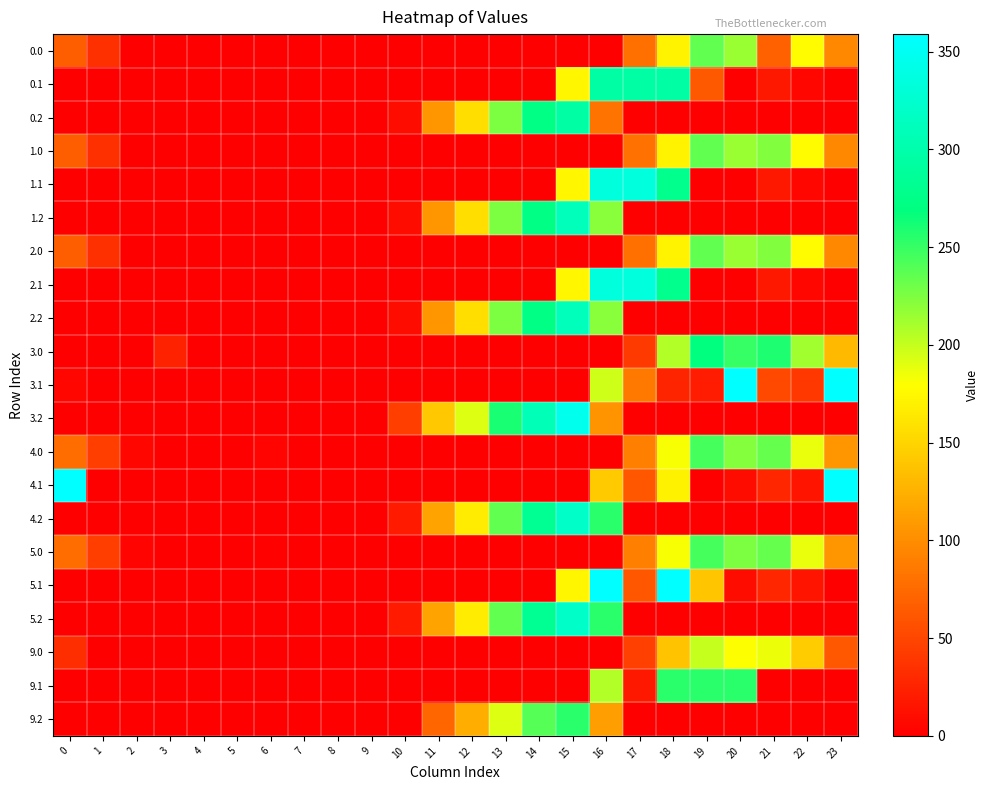

Reading left to right, transcribe all the data shown in this chart.

0.0: 0=67.0	1=34.5	2=0.0	3=0.0	4=0.0	5=0.0	6=0.0	7=0.0	8=0.0	9=0.0	10=0.0	11=0.0	12=0.0	13=0.0	14=0.0	15=0.0	16=0.0	17=79.8	18=171.7	19=234.2	20=214.9	21=69.2	22=177.3	23=96.3
0.1: 0=0.0	1=0.0	2=0.0	3=0.0	4=0.0	5=0.0	6=0.0	7=0.0	8=0.0	9=0.0	10=0.0	11=0.0	12=0.0	13=0.0	14=0.0	15=173.1	16=295.0	17=295.0	18=295.0	19=63.6	20=0.0	21=17.4	22=4.9	23=0.0
0.2: 0=0.0	1=0.0	2=0.0	3=0.0	4=0.0	5=0.0	6=0.0	7=0.0	8=0.0	9=0.0	10=8.5	11=105.6	12=156.2	13=225.4	14=272.4	15=295.0	16=81.6	17=0.0	18=0.0	19=0.0	20=0.0	21=0.0	22=0.0	23=0.0
1.0: 0=67.0	1=34.5	2=0.0	3=0.0	4=0.0	5=0.0	6=0.0	7=0.0	8=0.0	9=0.0	10=0.0	11=0.0	12=0.0	13=0.0	14=0.0	15=0.0	16=0.0	17=80.9	18=171.7	19=234.2	20=214.9	21=223.4	22=177.3	23=96.3
1.1: 0=0.0	1=0.0	2=0.0	3=0.0	4=0.0	5=0.0	6=0.0	7=0.0	8=0.0	9=0.0	10=0.0	11=0.0	12=0.0	13=0.0	14=0.0	15=173.1	16=335.0	17=335.0	18=278.6	19=0.0	20=0.0	21=17.4	22=4.9	23=0.0
1.2: 0=0.0	1=0.0	2=0.0	3=0.0	4=0.0	5=0.0	6=0.0	7=0.0	8=0.0	9=0.0	10=8.5	11=105.6	12=156.2	13=225.4	14=272.4	15=310.8	16=221.0	17=0.0	18=0.0	19=0.0	20=0.0	21=0.0	22=0.0	23=0.0
2.0: 0=67.0	1=34.5	2=0.0	3=0.0	4=0.0	5=0.0	6=0.0	7=0.0	8=0.0	9=0.0	10=0.0	11=0.0	12=0.0	13=0.0	14=0.0	15=0.0	16=1.0	17=79.8	18=171.7	19=234.2	20=214.9	21=223.4	22=177.3	23=96.3
2.1: 0=0.0	1=0.0	2=0.0	3=0.0	4=0.0	5=0.0	6=0.0	7=0.0	8=0.0	9=0.0	10=0.0	11=0.0	12=0.0	13=0.0	14=0.0	15=173.1	16=335.0	17=335.0	18=278.6	19=0.0	20=0.0	21=17.4	22=4.9	23=0.0
2.2: 0=0.0	1=0.0	2=0.0	3=0.0	4=0.0	5=0.0	6=0.0	7=0.0	8=0.0	9=0.0	10=8.5	11=105.6	12=156.2	13=225.4	14=272.4	15=310.8	16=221.0	17=0.0	18=0.0	19=0.0	20=0.0	21=0.0	22=0.0	23=0.0
3.0: 0=0.0	1=0.0	2=0.0	3=24.4	4=0.0	5=0.0	6=0.0	7=0.0	8=0.0	9=0.0	10=0.0	11=0.0	12=0.0	13=0.0	14=0.0	15=0.0	16=0.0	17=41.1	18=206.7	19=269.2	20=249.9	21=258.4	22=212.3	23=131.3
3.1: 0=4.6	1=0.0	2=0.0	3=0.0	4=0.0	5=0.0	6=0.0	7=0.0	8=0.0	9=0.0	10=0.0	11=0.0	12=0.0	13=0.0	14=0.0	15=0.0	16=197.0	17=86.6	18=25.4	19=20.2	20=359.0	21=52.4	22=39.9	23=359.0
3.2: 0=0.0	1=0.0	2=0.0	3=0.0	4=0.0	5=0.0	6=0.0	7=0.0	8=0.0	9=0.0	10=43.5	11=140.6	12=191.2	13=260.4	14=307.4	15=345.8	16=104.1	17=0.0	18=0.0	19=0.0	20=0.0	21=0.0	22=0.0	23=0.0
4.0: 0=77.0	1=44.5	2=5.3	3=0.0	4=0.0	5=0.0	6=3.0	7=0.0	8=0.0	9=0.0	10=0.0	11=0.0	12=0.0	13=0.0	14=0.0	15=0.0	16=0.0	17=89.8	18=181.7	19=244.2	20=222.6	21=233.4	22=187.3	23=106.3
4.1: 0=359.0	1=0.0	2=0.0	3=0.0	4=0.0	5=0.0	6=0.0	7=0.0	8=0.0	9=0.0	10=0.0	11=0.0	12=0.0	13=0.0	14=0.0	15=0.0	16=142.3	17=61.6	18=170.3	19=0.0	20=9.5	21=27.4	22=14.9	23=359.0
4.2: 0=0.0	1=0.0	2=0.0	3=0.0	4=0.0	5=0.0	6=0.0	7=0.0	8=0.0	9=0.0	10=18.5	11=115.6	12=166.2	13=235.4	14=282.4	15=320.8	16=254.1	17=0.0	18=0.0	19=0.0	20=0.0	21=0.0	22=0.0	23=0.0
5.0: 0=77.0	1=44.5	2=4.2	3=0.0	4=0.0	5=0.0	6=2.0	7=0.0	8=0.0	9=0.0	10=0.0	11=0.0	12=0.0	13=0.0	14=0.0	15=0.0	16=0.0	17=89.8	18=181.7	19=244.2	20=224.9	21=233.4	22=187.3	23=106.3
5.1: 0=0.0	1=0.0	2=0.0	3=0.0	4=0.0	5=0.0	6=0.0	7=0.0	8=0.0	9=0.0	10=0.0	11=0.0	12=0.0	13=0.0	14=0.0	15=173.1	16=359.0	17=61.6	18=359.0	19=139.5	20=9.5	21=27.4	22=14.9	23=0.0
5.2: 0=0.0	1=0.0	2=0.0	3=0.0	4=0.0	5=0.0	6=0.0	7=0.0	8=0.0	9=0.0	10=18.5	11=115.6	12=166.2	13=235.4	14=282.4	15=320.8	16=254.1	17=0.0	18=0.0	19=0.0	20=0.0	21=0.0	22=0.0	23=0.0
9.0: 0=33.0	1=0.5	2=0.0	3=0.0	4=0.0	5=0.0	6=0.0	7=0.0	8=0.0	9=0.0	10=0.0	11=0.0	12=0.0	13=0.0	14=0.0	15=0.0	16=0.0	17=45.8	18=137.7	19=200.2	20=180.9	21=185.9	22=143.3	23=62.3
9.1: 0=0.0	1=0.0	2=0.0	3=0.0	4=0.0	5=0.0	6=0.0	7=0.0	8=0.0	9=0.0	10=0.0	11=0.0	12=0.0	13=0.0	14=0.0	15=0.0	16=207.0	17=17.6	18=255.0	19=255.0	20=255.0	21=0.0	22=0.0	23=0.0
9.2: 0=0.0	1=0.0	2=0.0	3=0.0	4=0.0	5=0.0	6=0.0	7=0.0	8=0.0	9=0.0	10=0.0	11=71.6	12=122.2	13=191.4	14=238.4	15=255.0	16=110.9	17=0.0	18=0.0	19=0.0	20=0.0	21=0.0	22=0.0	23=0.0